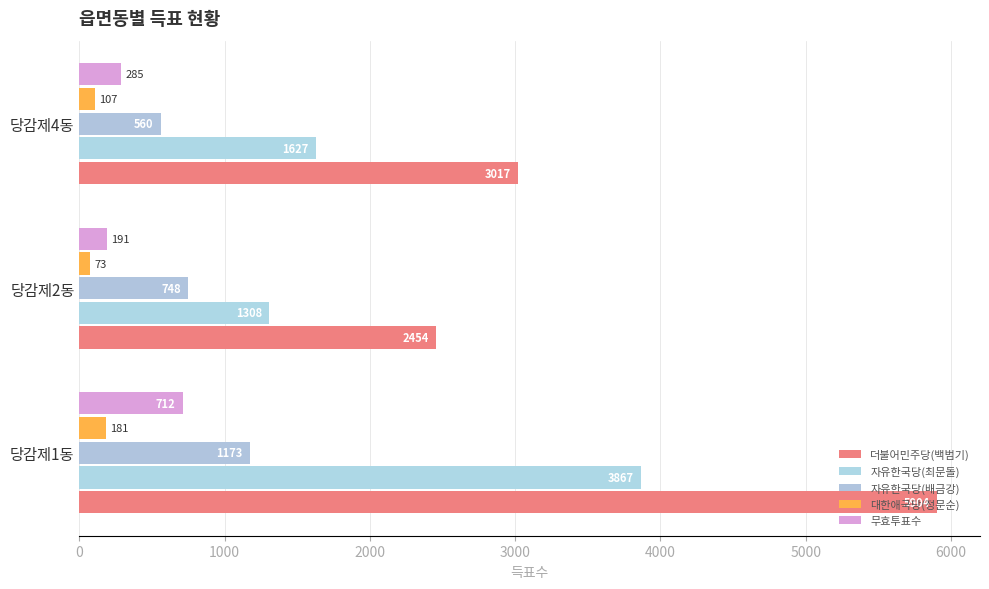

Which series has the largest range (max minus min)?

더불어민주당(백범기)